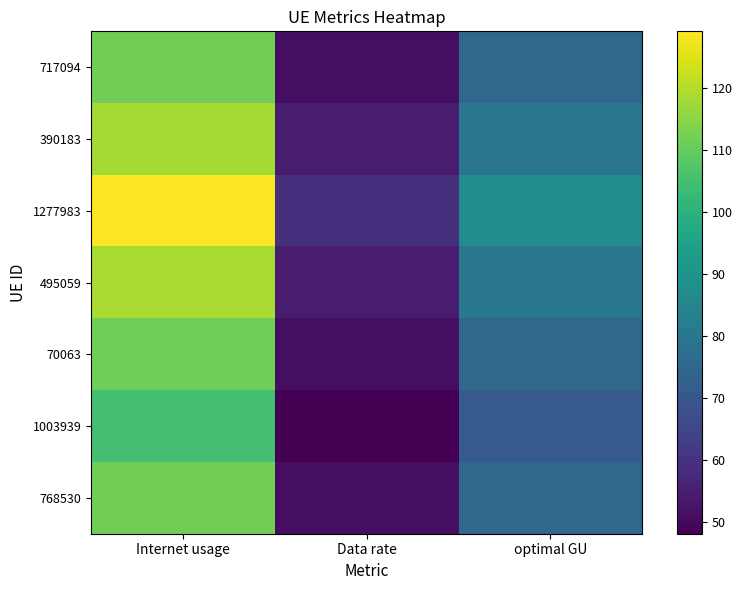

Which series changed the most between Data rate and optimal GU?

1277983